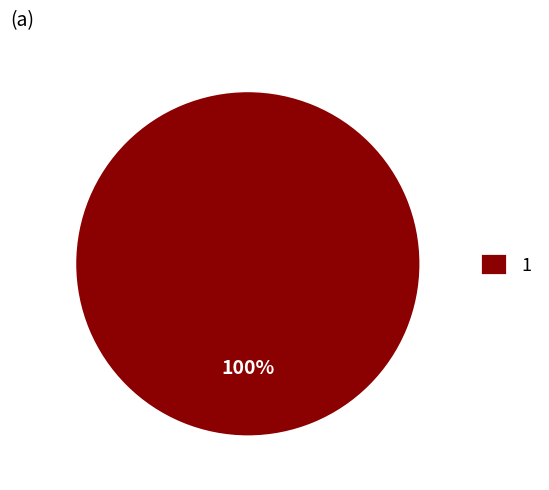

Count the number of slices in the pie.

1